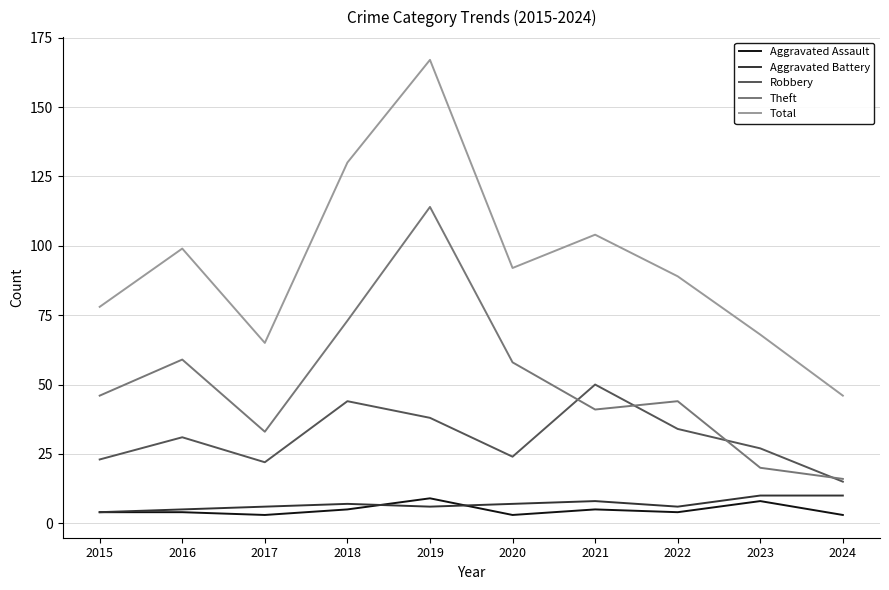

Which series has the largest range (max minus min)?

Total